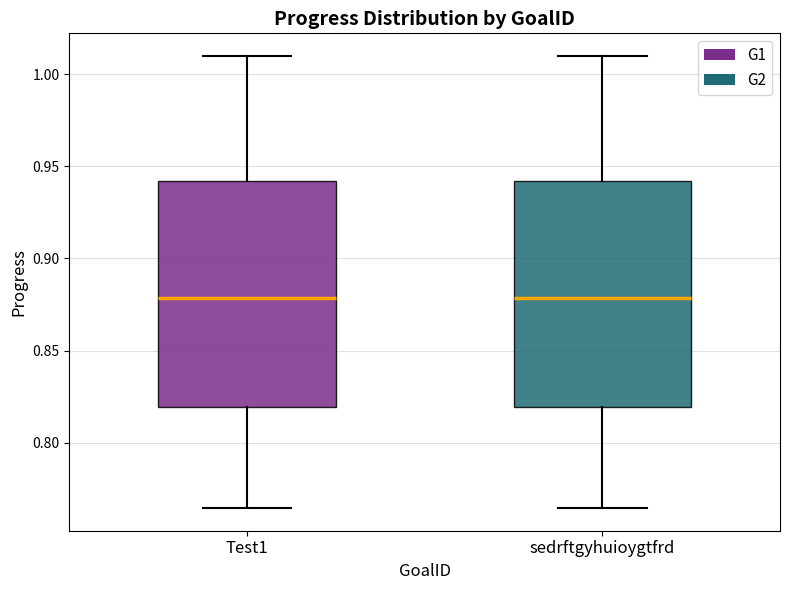

Reading left to right, read every box against the y-axis: the position of its median line, the range the box covers, and the ends of its whiskers. The values are not printed on the chart, so give them approximately, as read against the axis.

Test1: median 0.880, box 0.820 to 0.940, whiskers 0.765 to 1.010
sedrftgyhuioygtfrd: median 0.880, box 0.820 to 0.940, whiskers 0.765 to 1.010